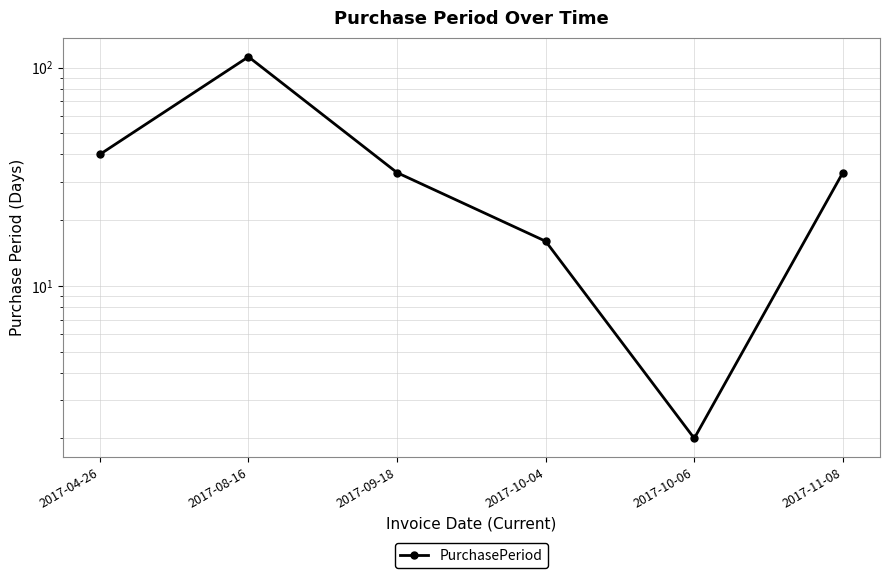

How many interior local valleys (lower than both neighbors) does the data have?

1